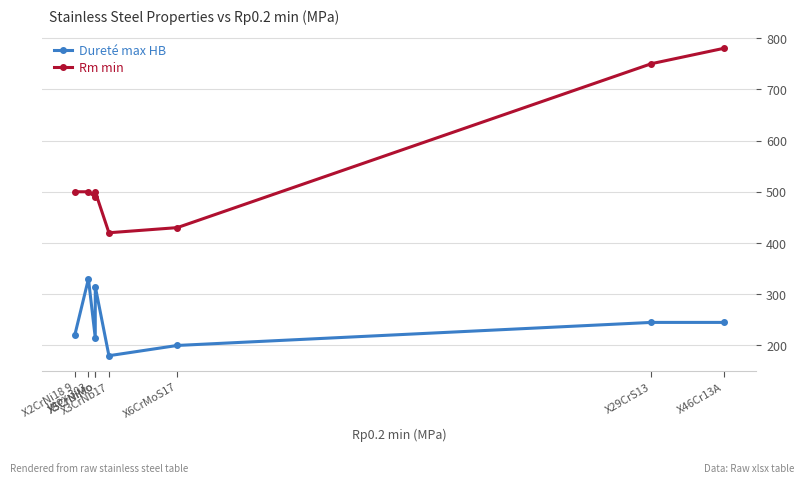

What is the highest value of the Rm min series?

780